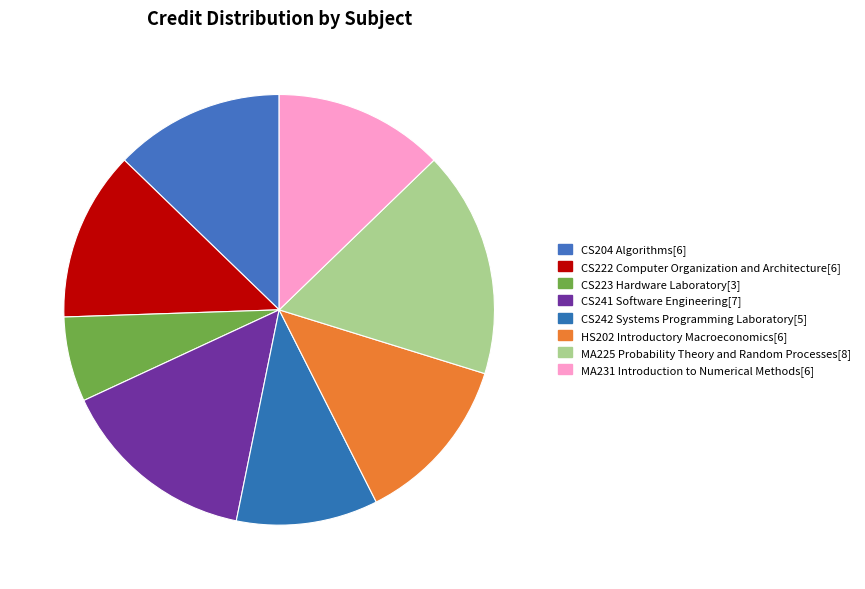

Do HS202 Introductory Macroeconomics and CS222 Computer Organization and Architecture together represent more than half of the pie?

No